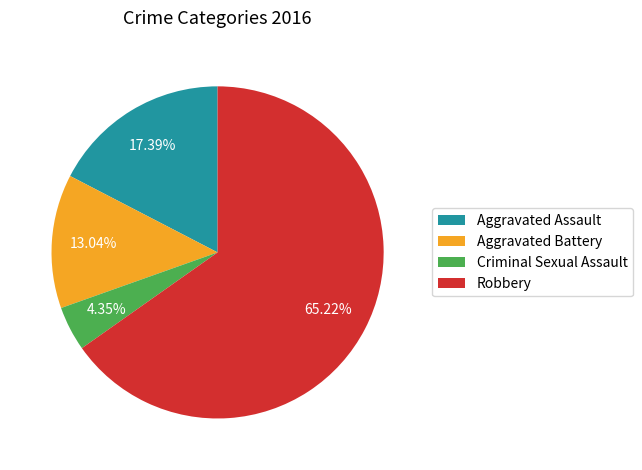

To the nearest percent, what is the average slice percentage?

25%